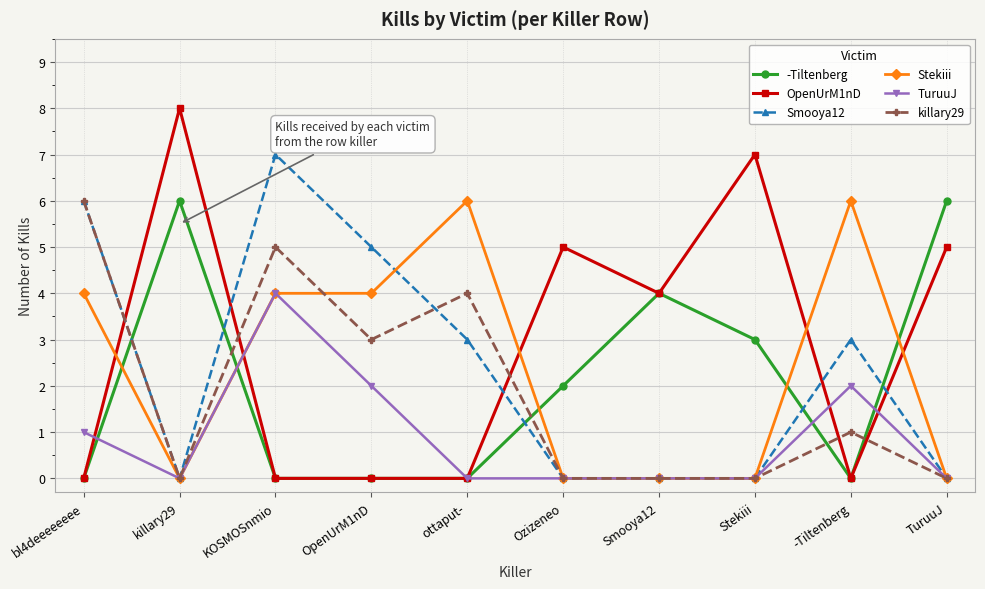

Reading left to right, what are all the values shown in this chart?

-Tiltenberg: bl4deeeeeeee=0	killary29=6	KOSMOSnmio=0	OpenUrM1nD=0	ottaput-=0	Ozizeneo=2	Smooya12=4	Stekiii=3	-Tiltenberg=0	TuruuJ=6
OpenUrM1nD: bl4deeeeeeee=0	killary29=8	KOSMOSnmio=0	OpenUrM1nD=0	ottaput-=0	Ozizeneo=5	Smooya12=4	Stekiii=7	-Tiltenberg=0	TuruuJ=5
Smooya12: bl4deeeeeeee=6	killary29=0	KOSMOSnmio=7	OpenUrM1nD=5	ottaput-=3	Ozizeneo=0	Smooya12=0	Stekiii=0	-Tiltenberg=3	TuruuJ=0
Stekiii: bl4deeeeeeee=4	killary29=0	KOSMOSnmio=4	OpenUrM1nD=4	ottaput-=6	Ozizeneo=0	Smooya12=0	Stekiii=0	-Tiltenberg=6	TuruuJ=0
TuruuJ: bl4deeeeeeee=1	killary29=0	KOSMOSnmio=4	OpenUrM1nD=2	ottaput-=0	Ozizeneo=0	Smooya12=0	Stekiii=0	-Tiltenberg=2	TuruuJ=0
killary29: bl4deeeeeeee=6	killary29=0	KOSMOSnmio=5	OpenUrM1nD=3	ottaput-=4	Ozizeneo=0	Smooya12=0	Stekiii=0	-Tiltenberg=1	TuruuJ=0